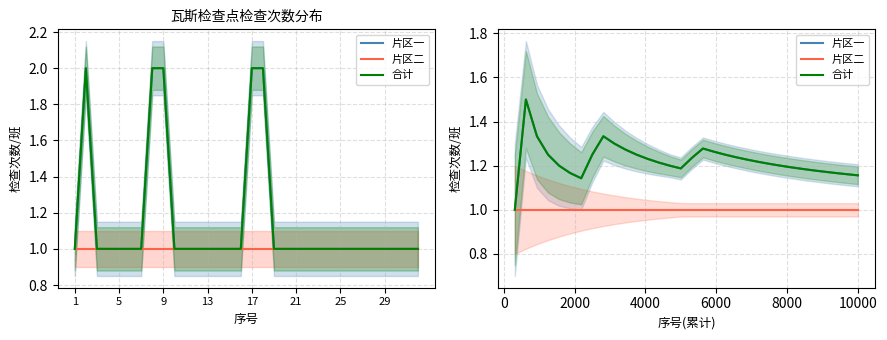

What is the difference between the maximum and minimum values in the 片区一 series?

0.5